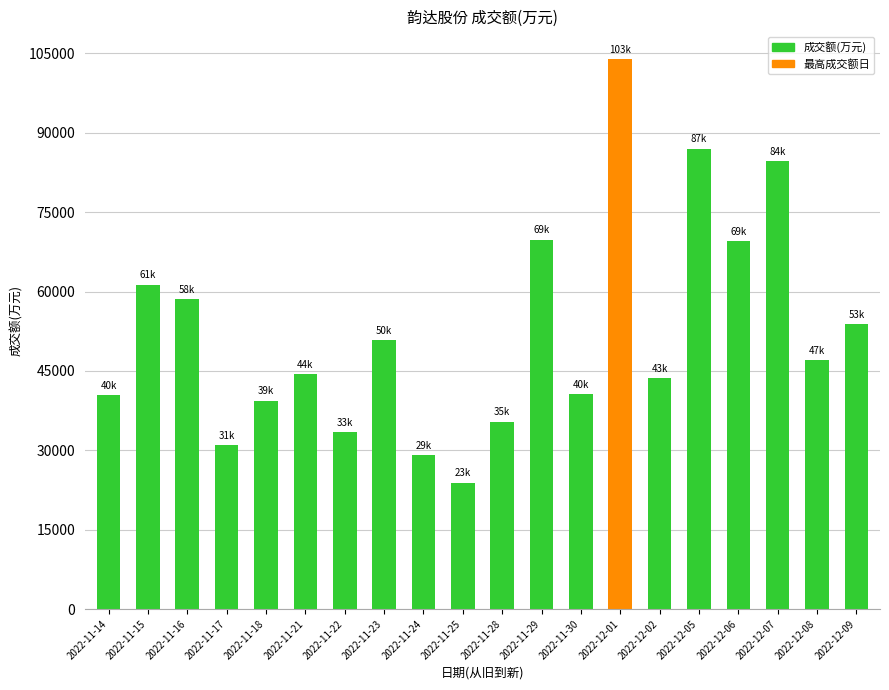

What position from the right is 2022-11-30?

8